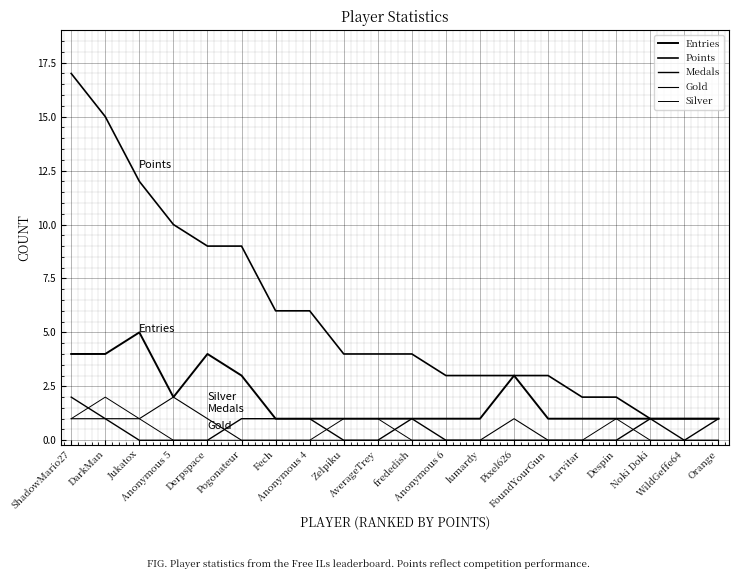

The Gold series shows -1 at Larvitar. True or false?

False